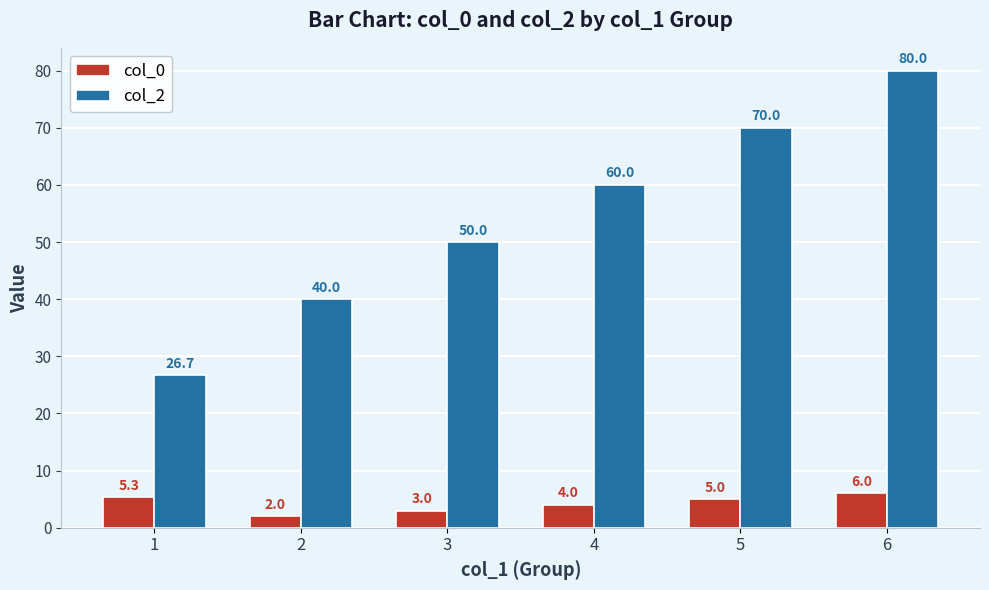

What are all the series names shown in the legend?

col_0, col_2